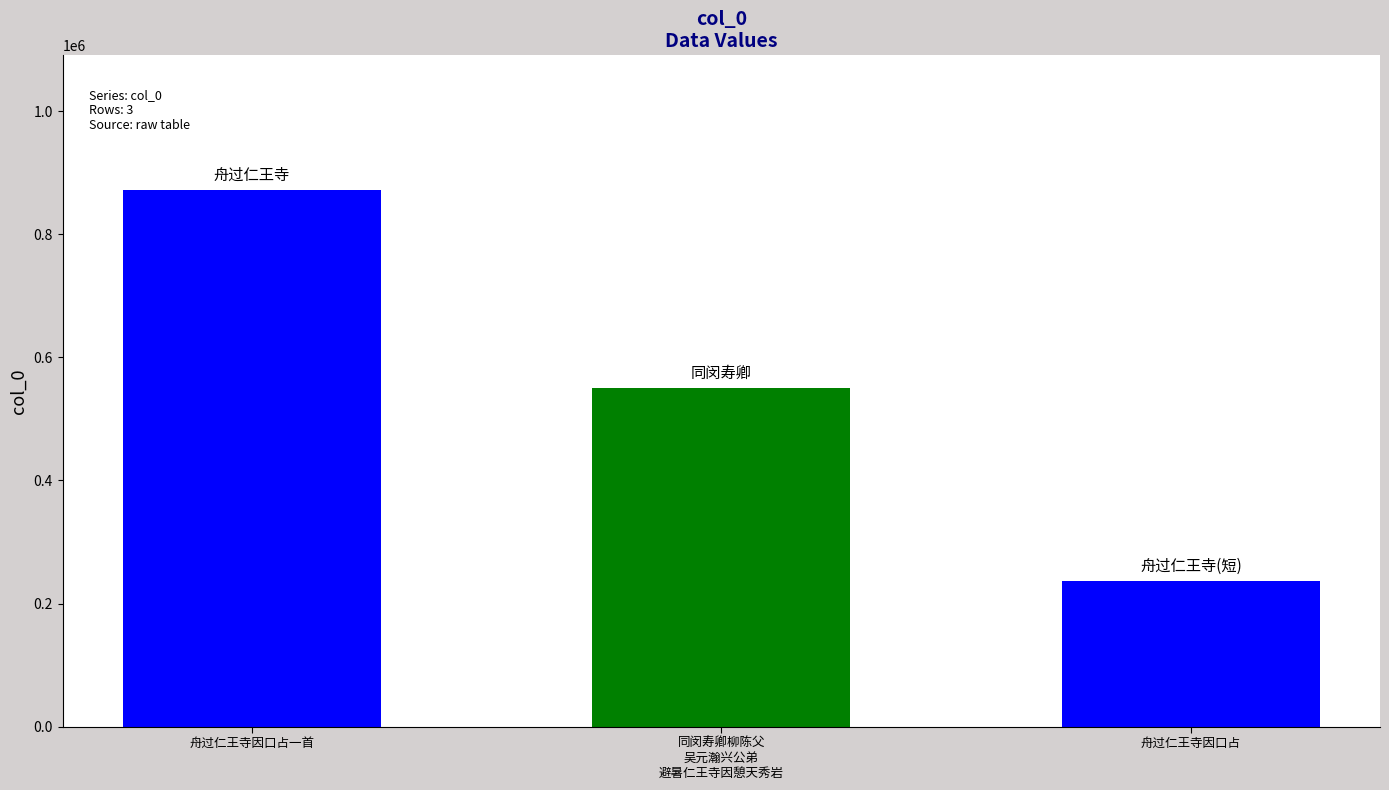

What is the approximate value at 舟过仁王寺因口占, to the nearest 50?

236250